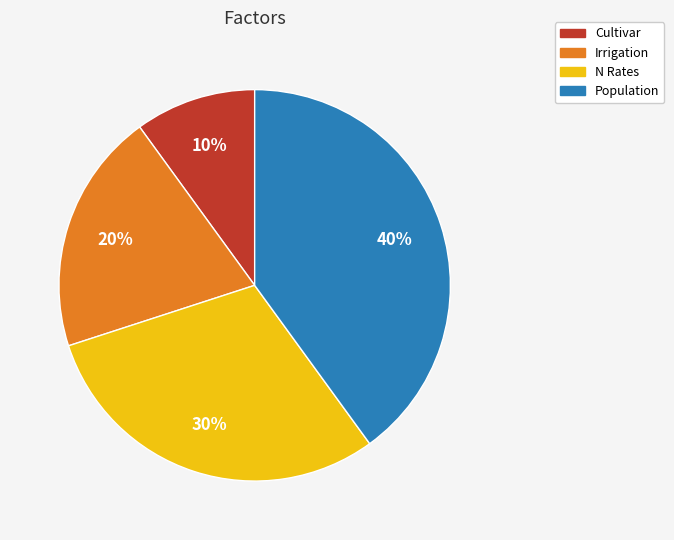

Combined, do Cultivar and N Rates account for over 50%?

No